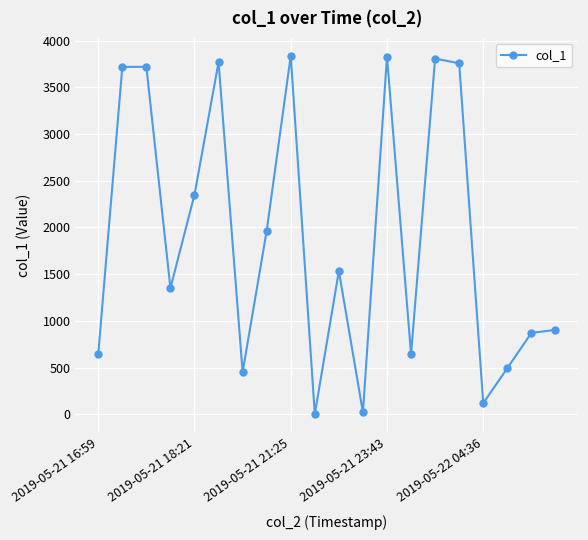

How many interior local valleys (lower than both neighbors) does the data have?

6